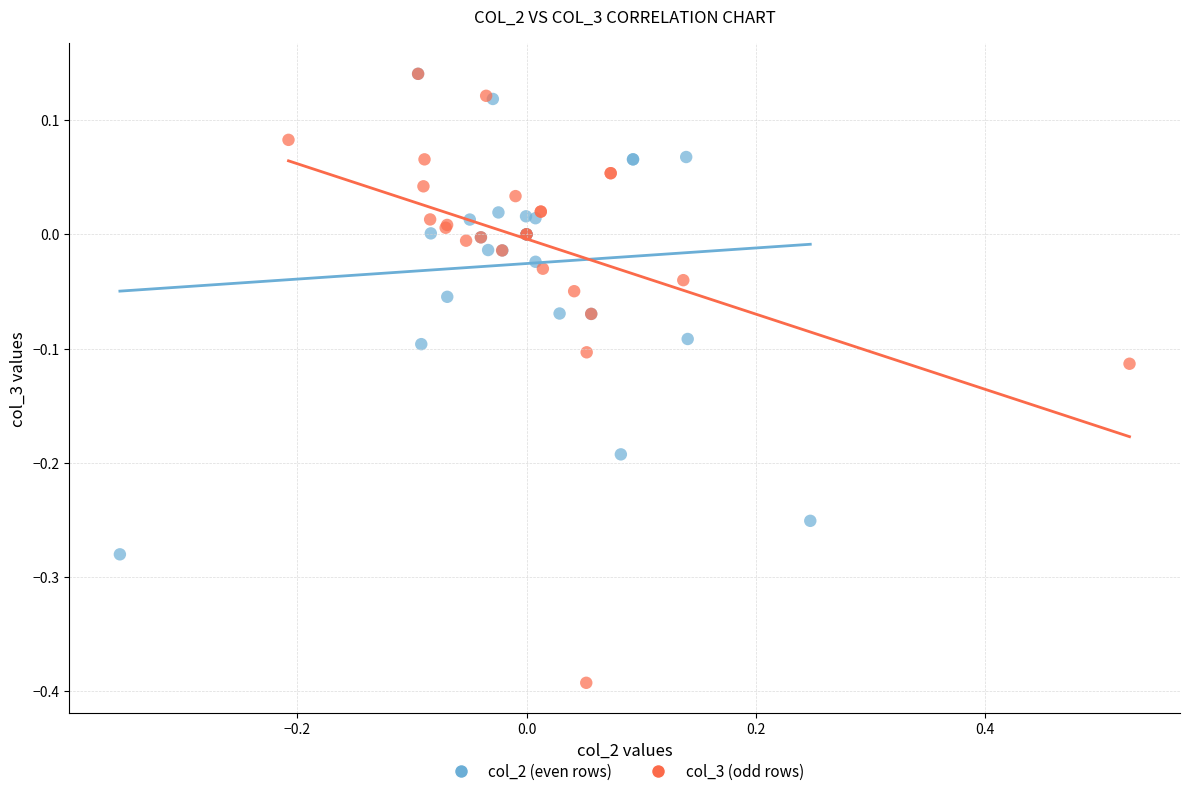

Which series has the largest Y range (max minus min)?

col_3 (odd rows)